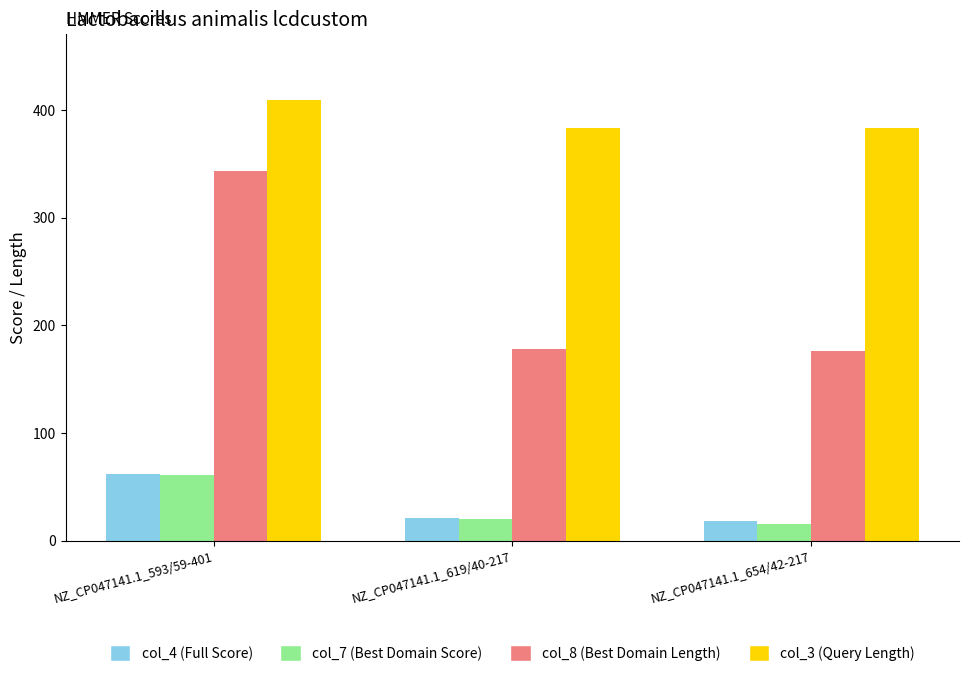

At which label is col_4 (Full Score) closest to 40?

NZ_CP047141.1_619/40-217